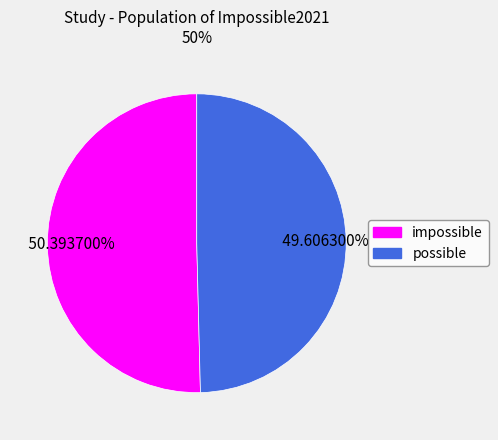

Is it true that possible is 43% of the pie?

False